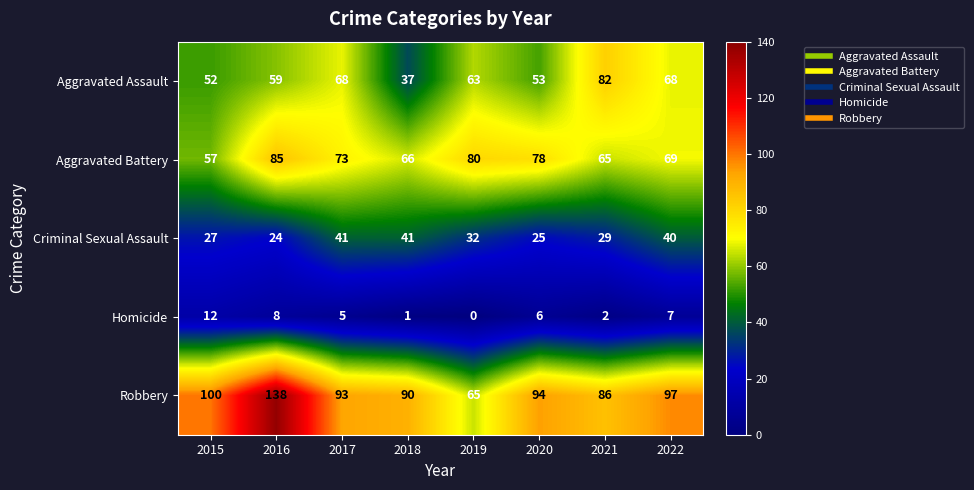

The value of Aggravated Assault at 2016 is 102. True or false?

False